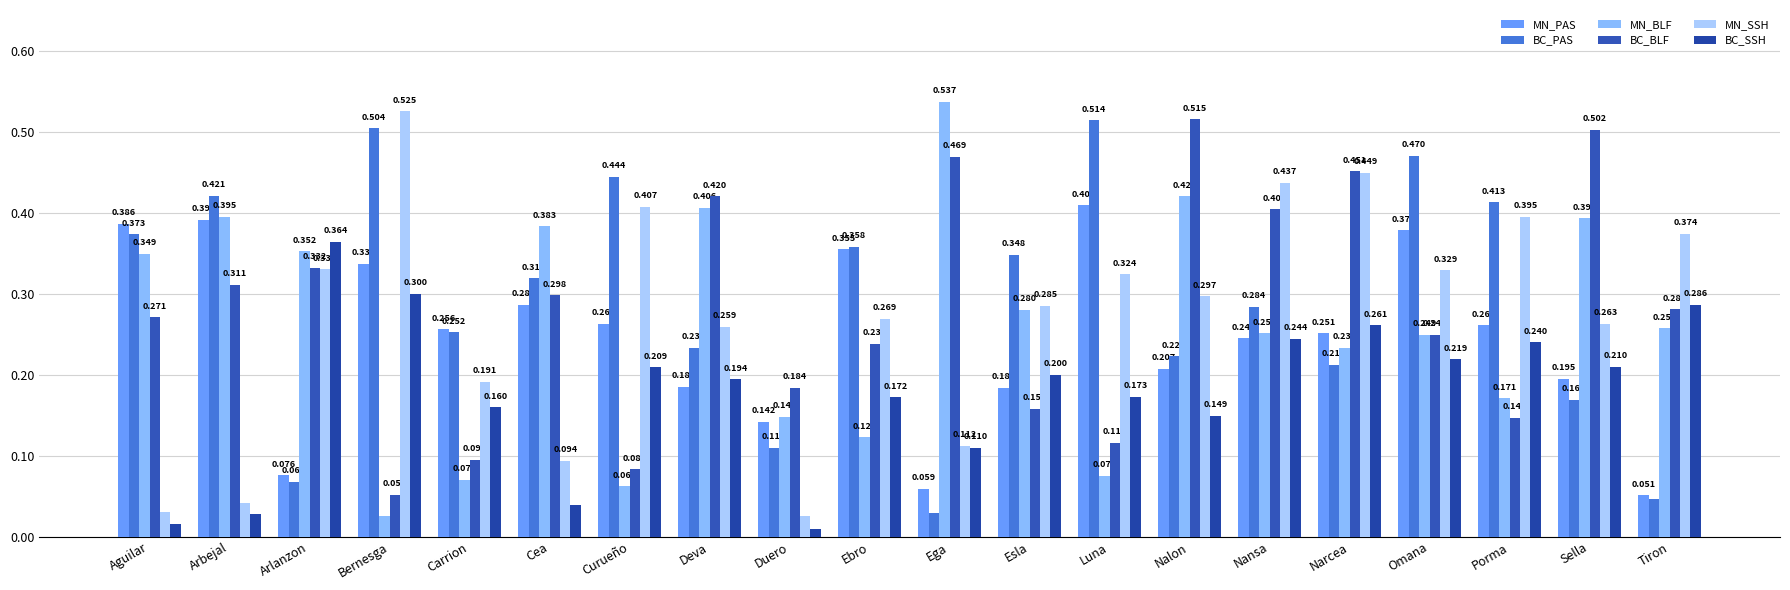

What is the difference between the BC_BLF values at Narcea and Ebro?

0.2